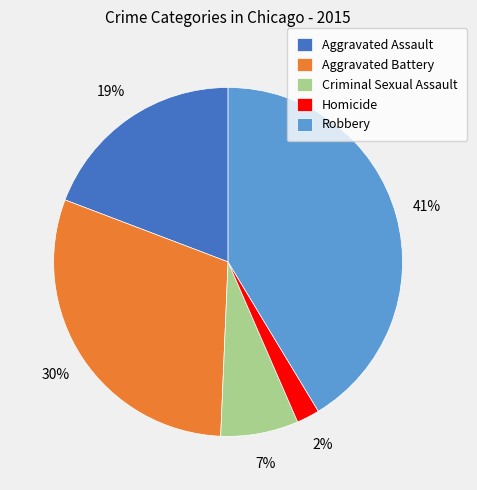

To the nearest percent, what portion does Aggravated Assault represent?

19%